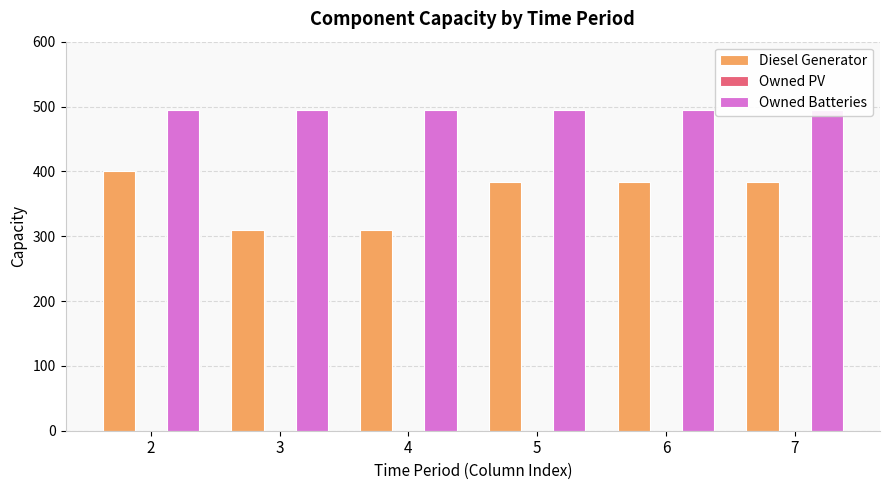

How many bars are there in total?

18